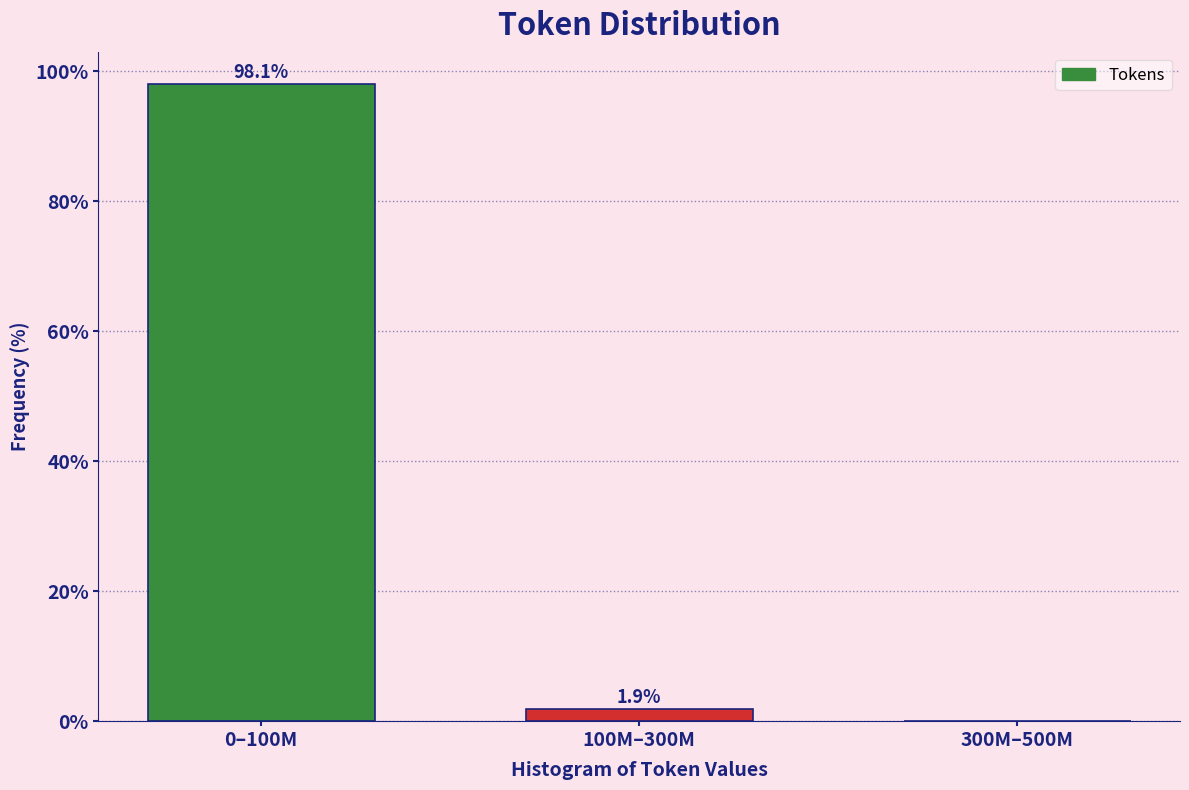

Reading right to left, list all the values displayed in this chart.

300M–500M=0.0	100M–300M=1.9	0–100M=98.1